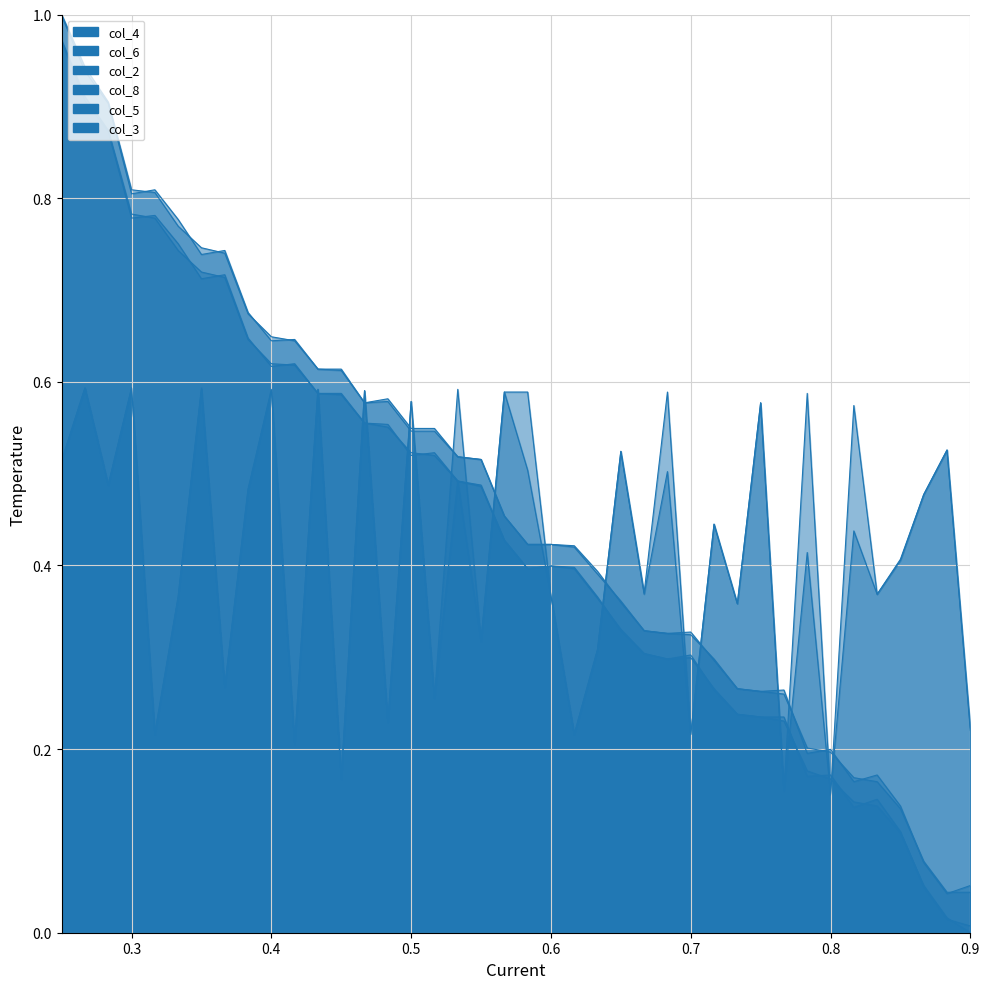

How many intersections are there between col_8 and col_3?

13